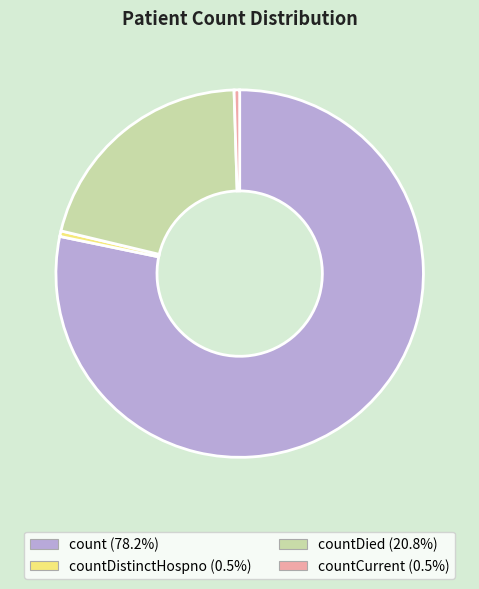

Is there any slice that represents more than half of the pie?

Yes